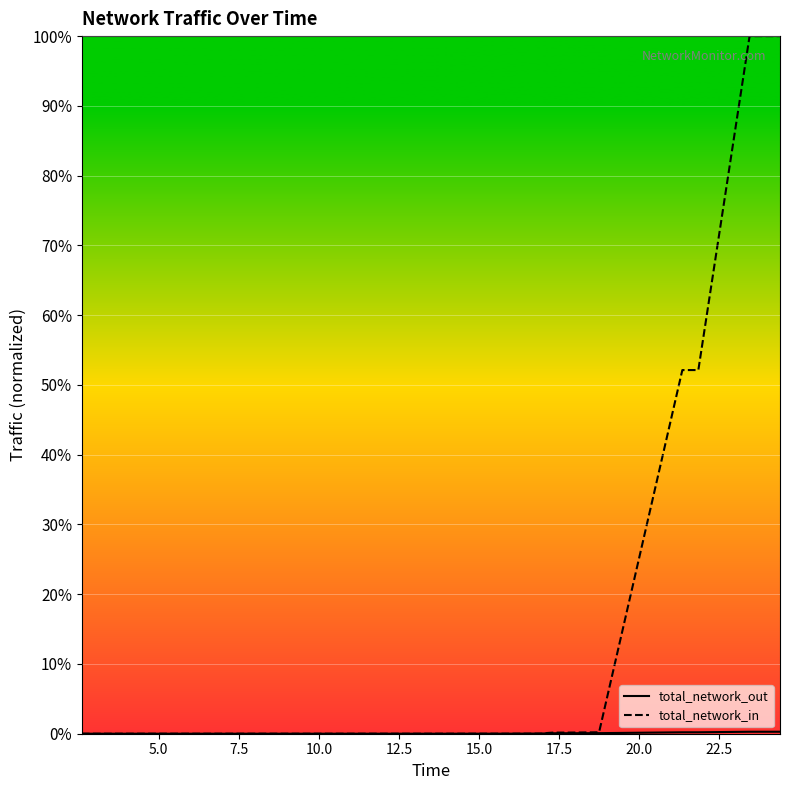

How many values in the total_network_out series exceed 0?

19